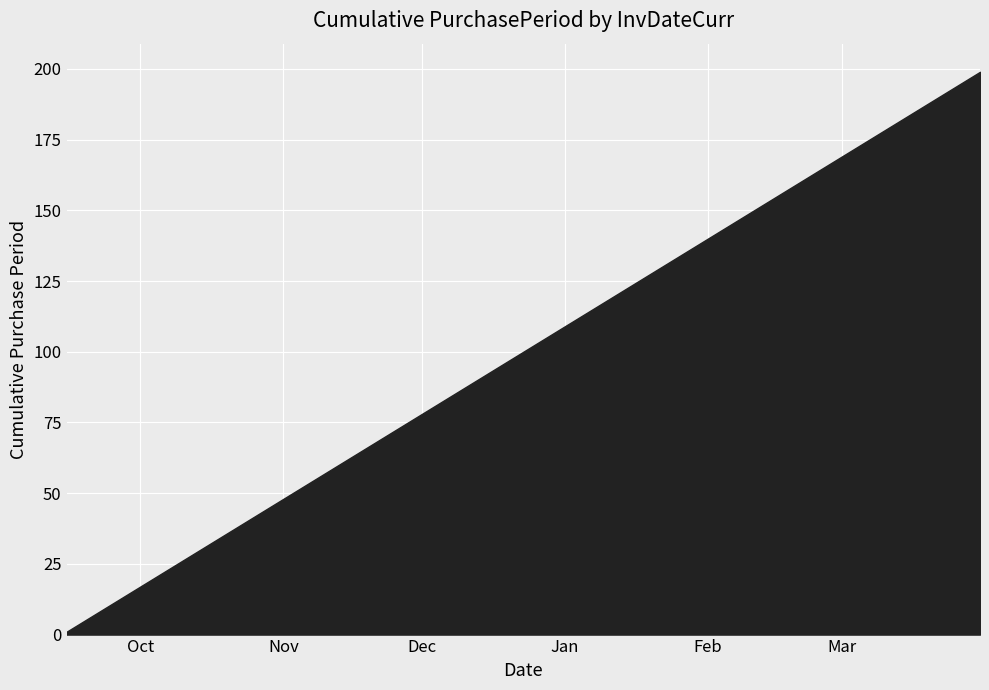

What is the label of the 12th point from the right?

2016-03-11